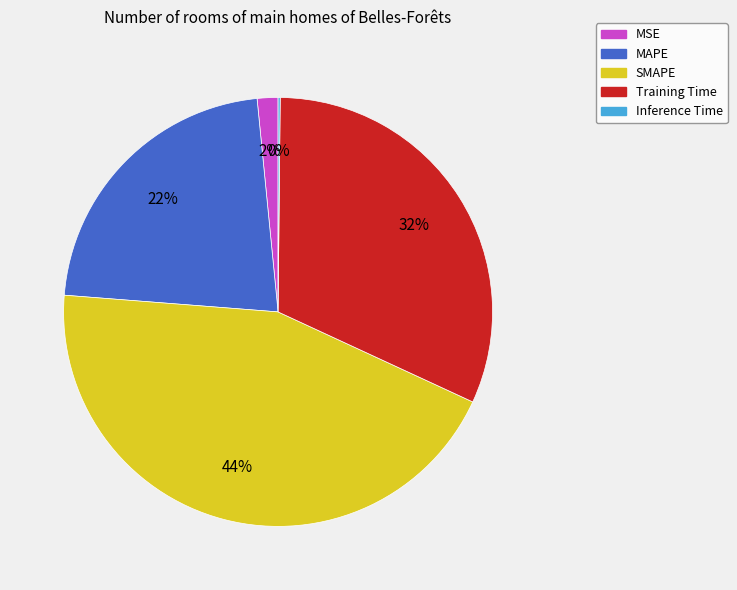

Combined, do MAPE and MSE account for over 50%?

No